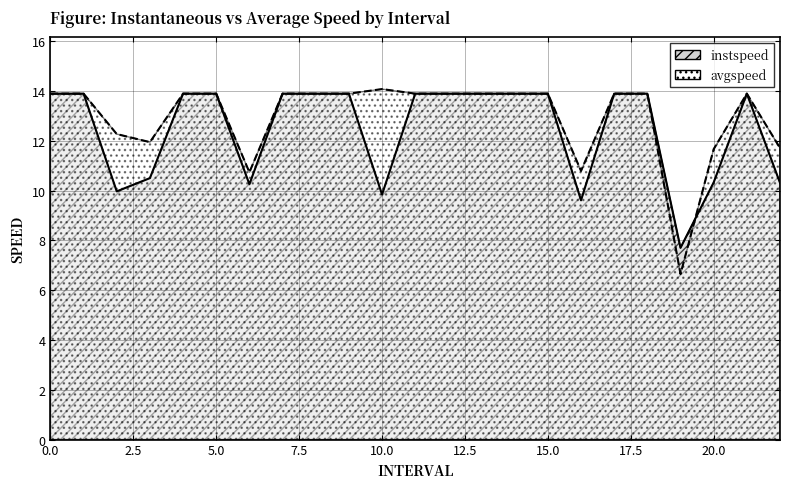

True or false: instspeed and avgspeed cross at least once.

True